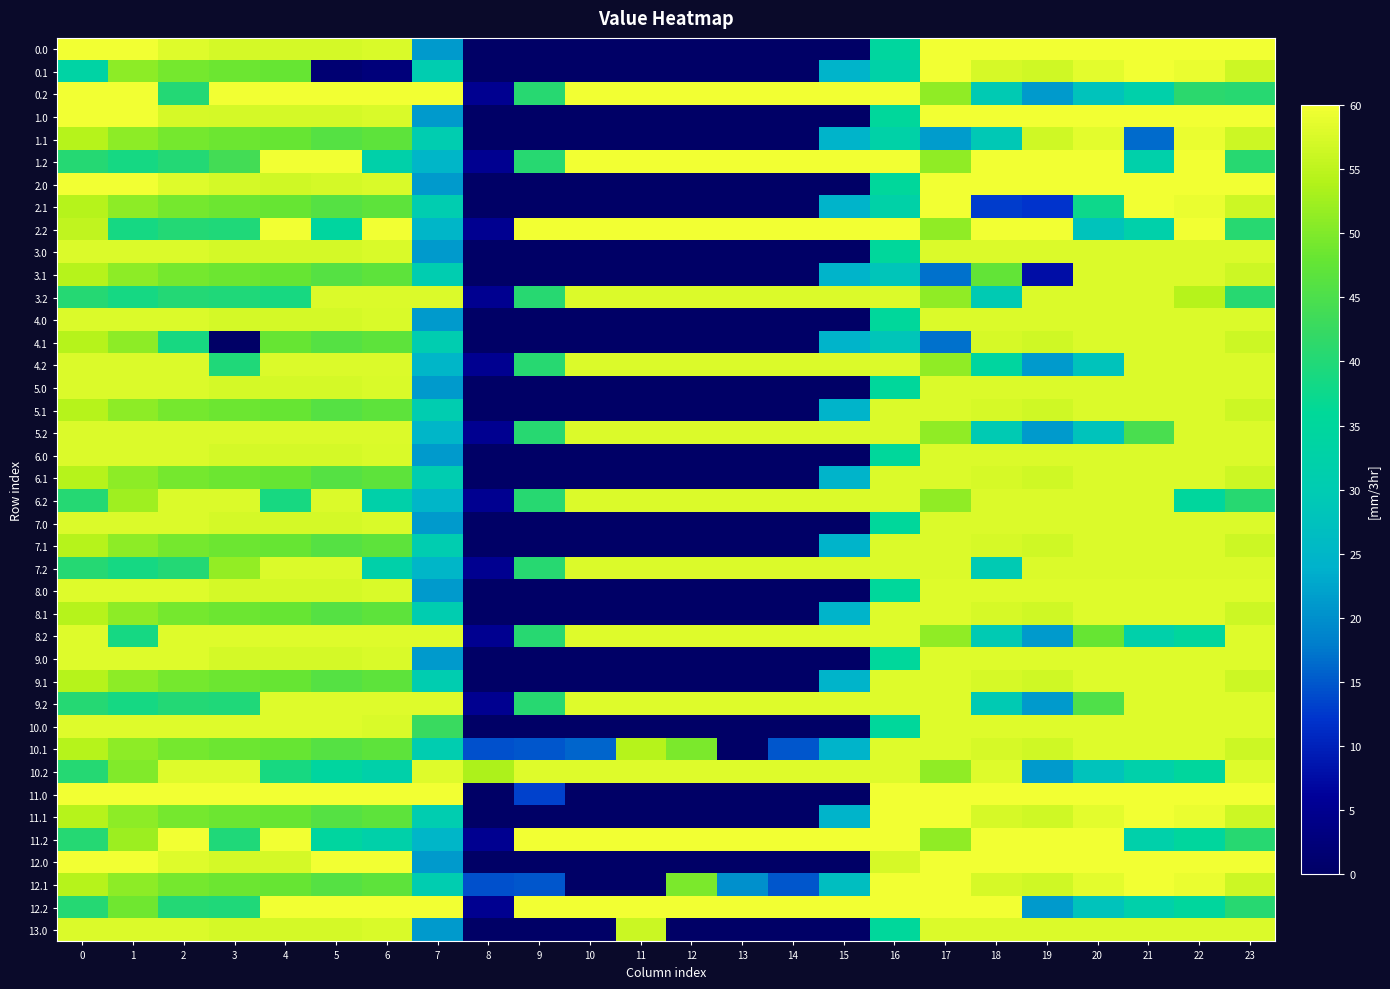

How many categories are shown in the chart?

24